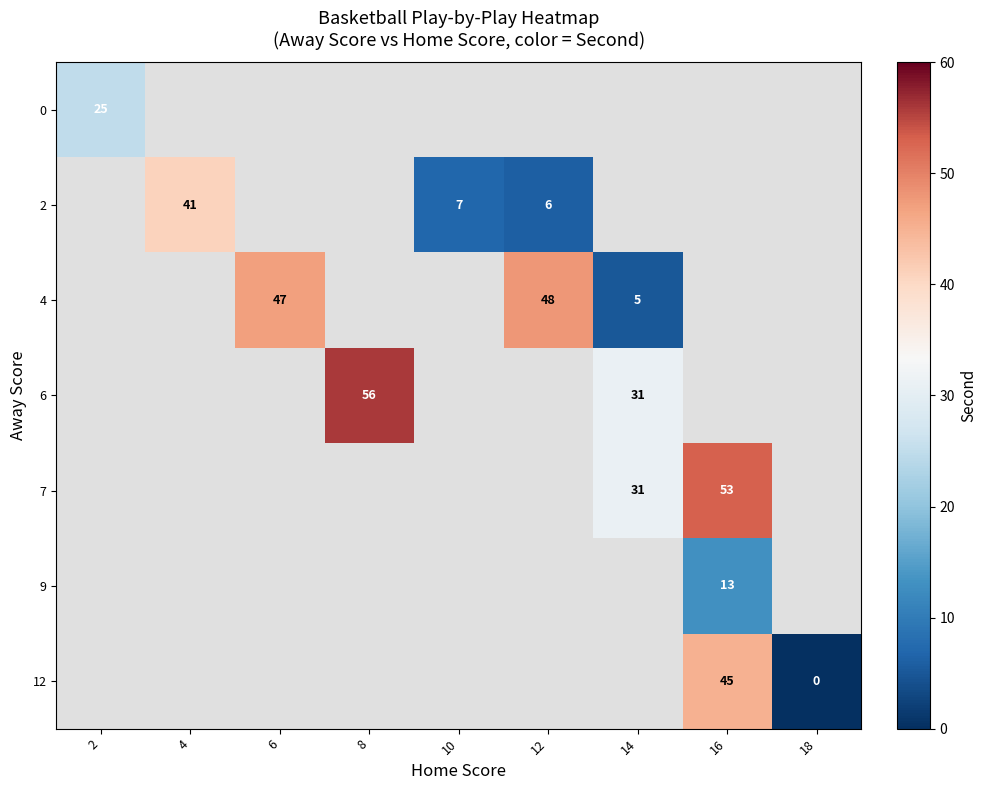

How many categories are shown in the chart?

9